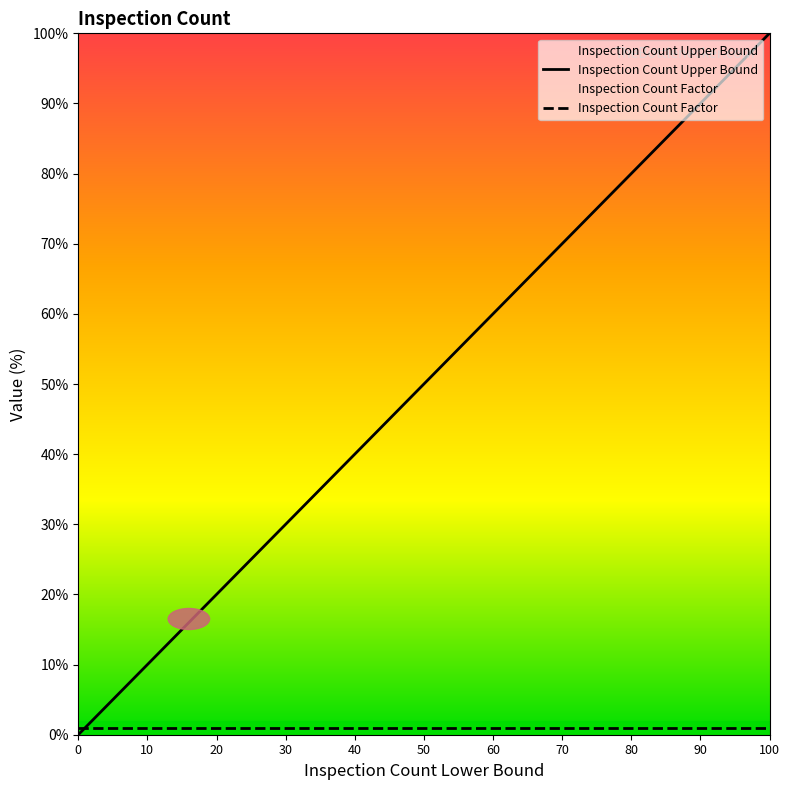

What is the sum of the values at 30 and 7?

37.0